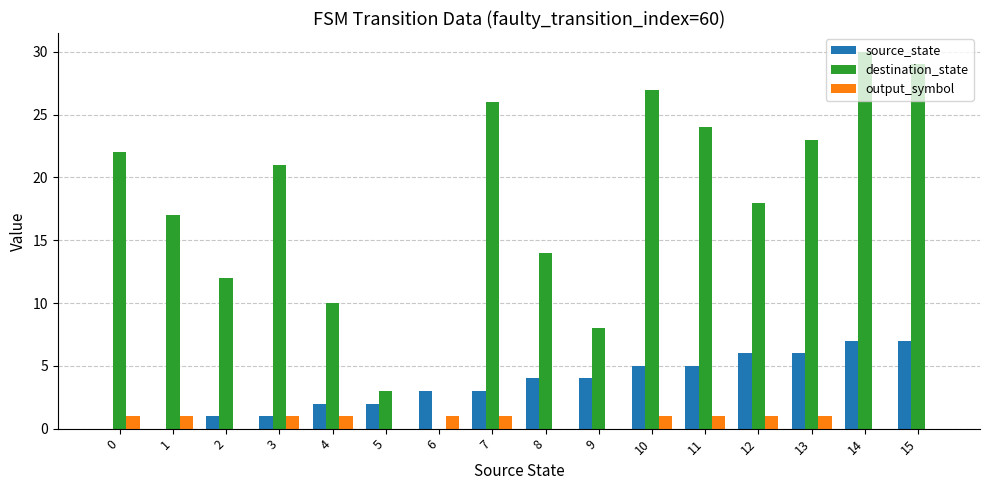

Where is destination_state nearest to the value 15?

8